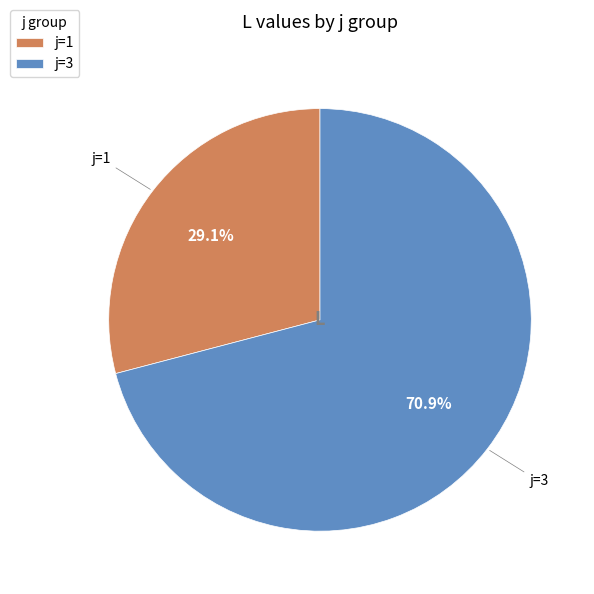

Count the number of slices in the pie.

2